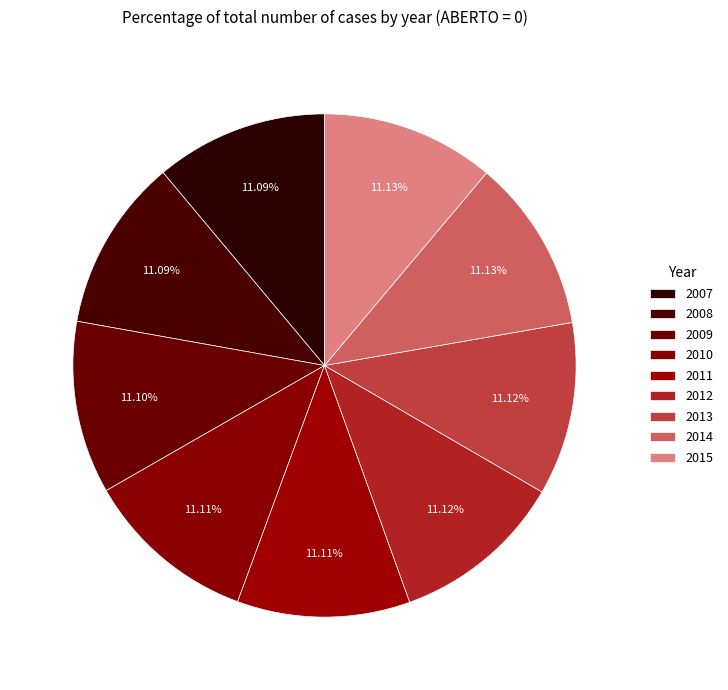

Is it true that 2014 is 1% of the pie?

False